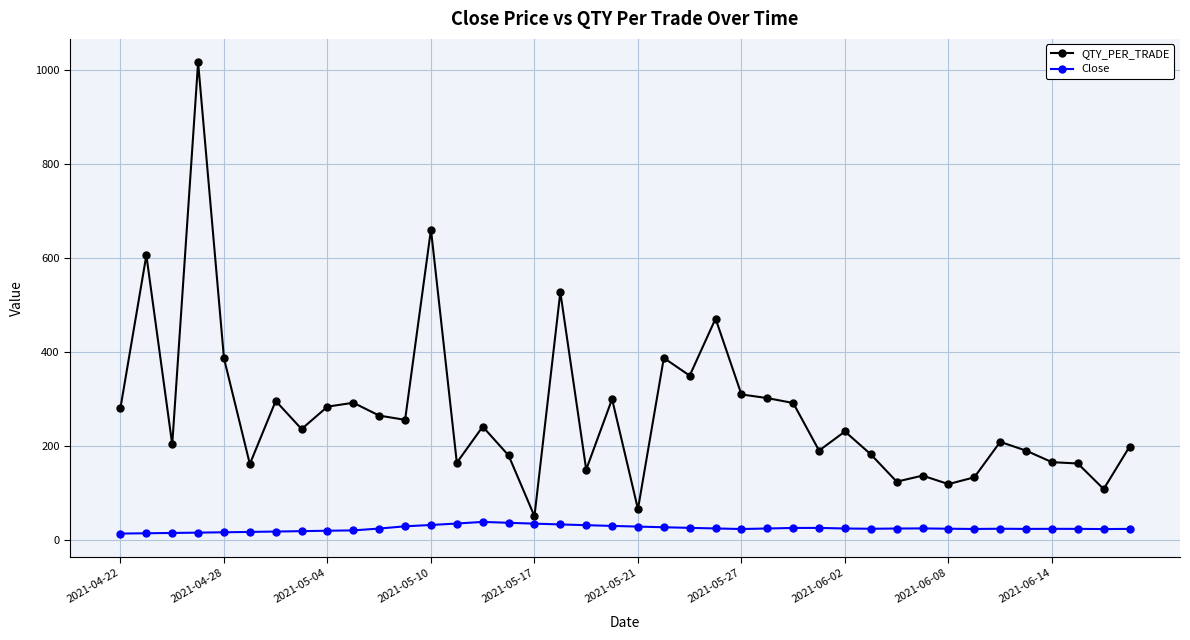

What is the value of the QTY_PER_TRADE point at the 3rd from the left?

202.9